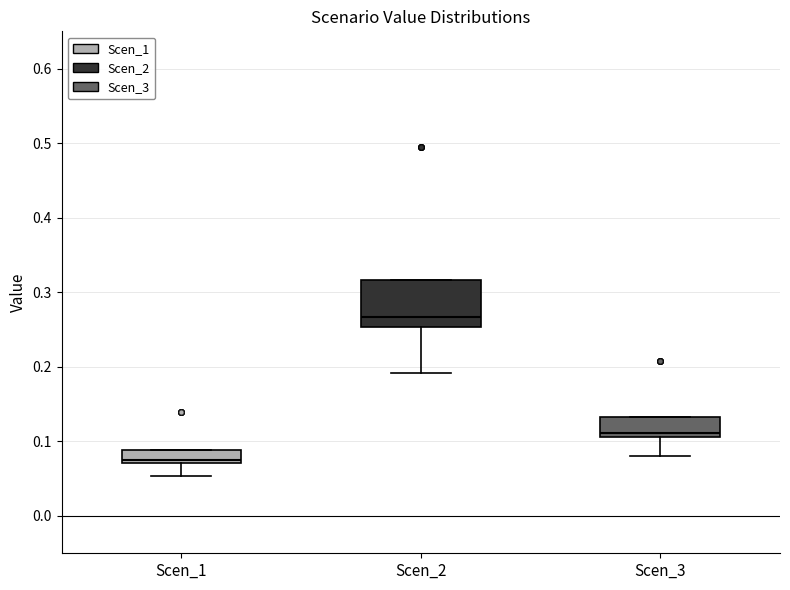

Reading left to right, transcribe this box plot: for each box, give where its median line is, the range the box spans, and where its two whiskers end, as read against the y-axis. The values are not printed on the chart, so give them approximately, as read against the axis.

Scen_1: median 0.08, box 0.07 to 0.09, whiskers 0.05 to 0.09
Scen_2: median 0.27, box 0.25 to 0.32, whiskers 0.19 to 0.32
Scen_3: median 0.11 (just above the box's lower edge), box 0.11 to 0.13, whiskers 0.08 to 0.13